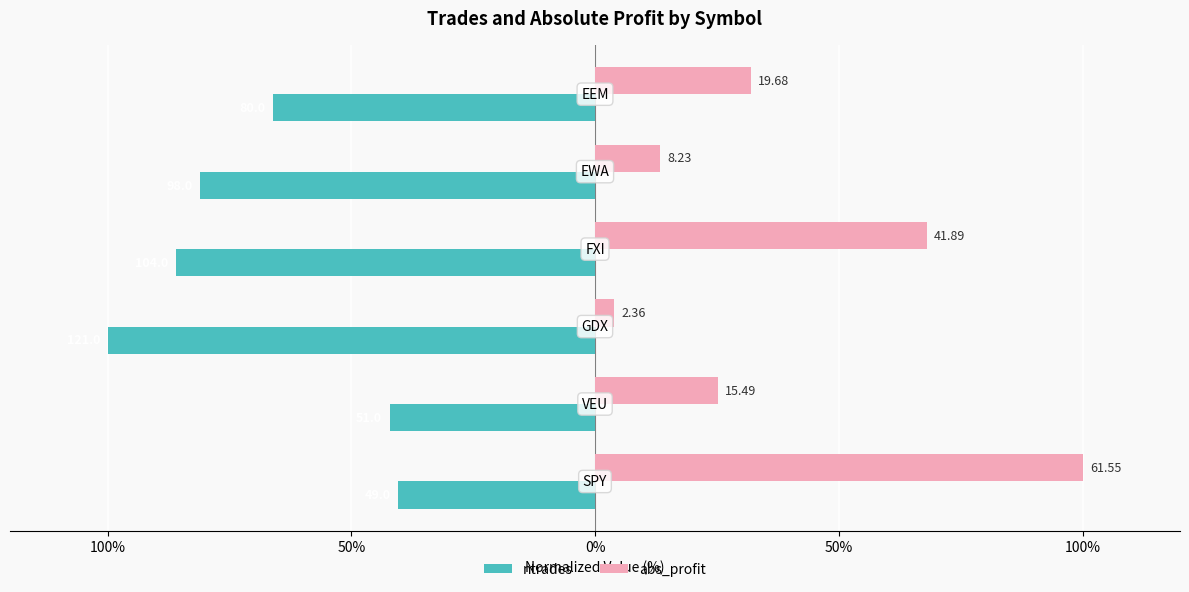

What are all the series names shown in the legend?

ntrades, abs_profit